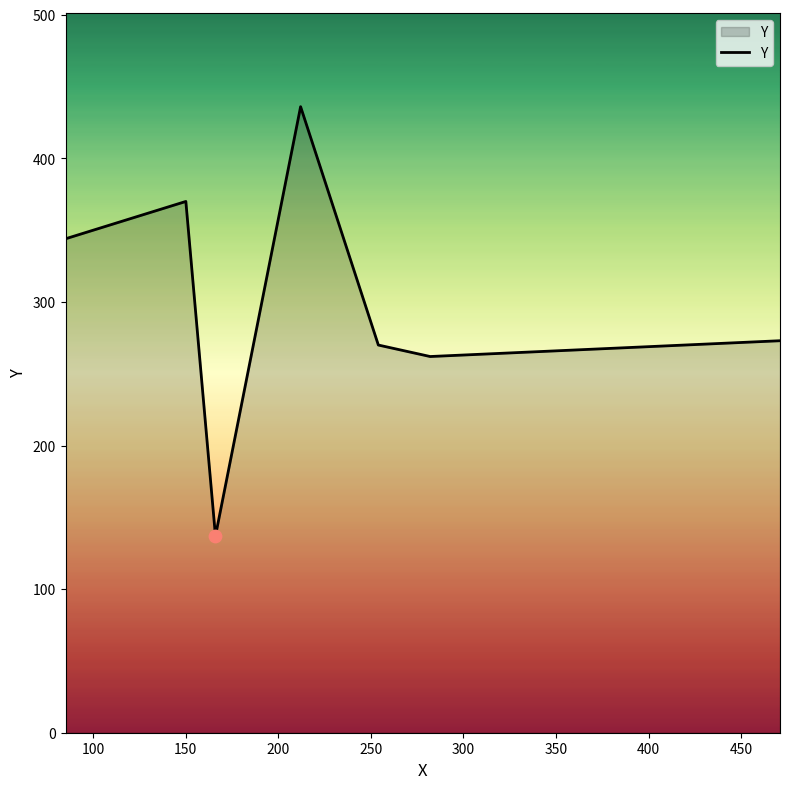

What is the average value?

299